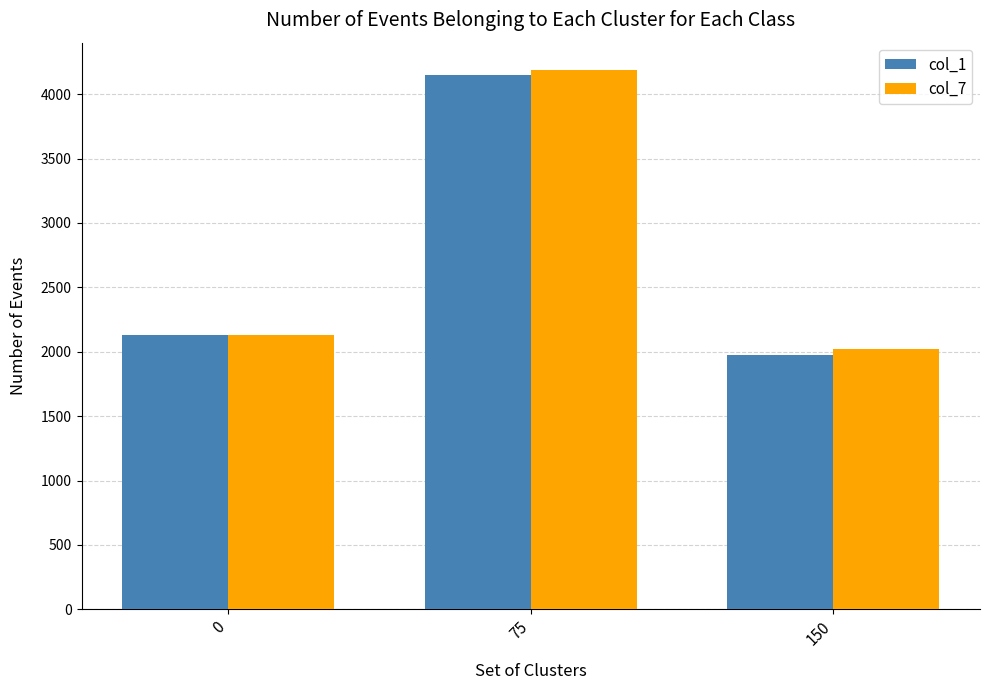

Which series changed the most between 75 and 150?

col_1